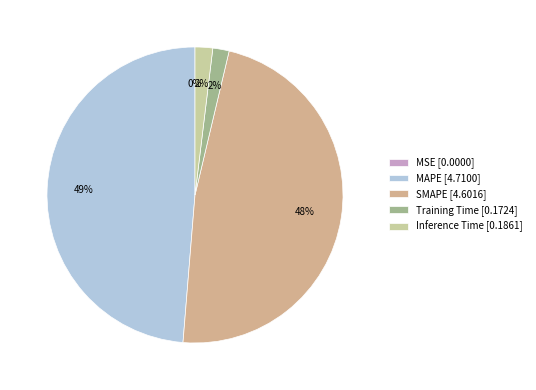

To the nearest percent, what is the average slice percentage?

20%